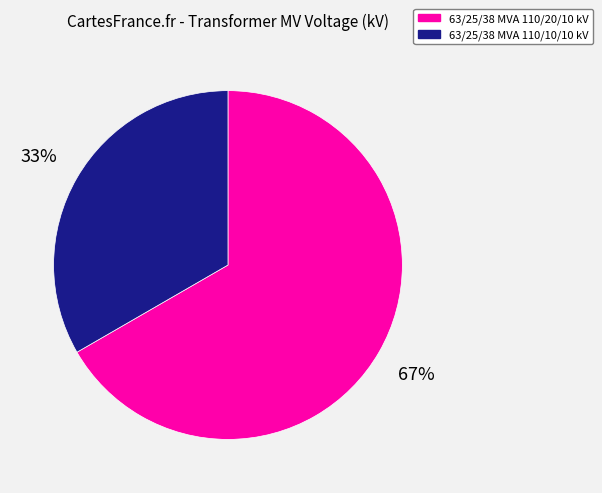

To the nearest percent, what is the average slice percentage?

50%